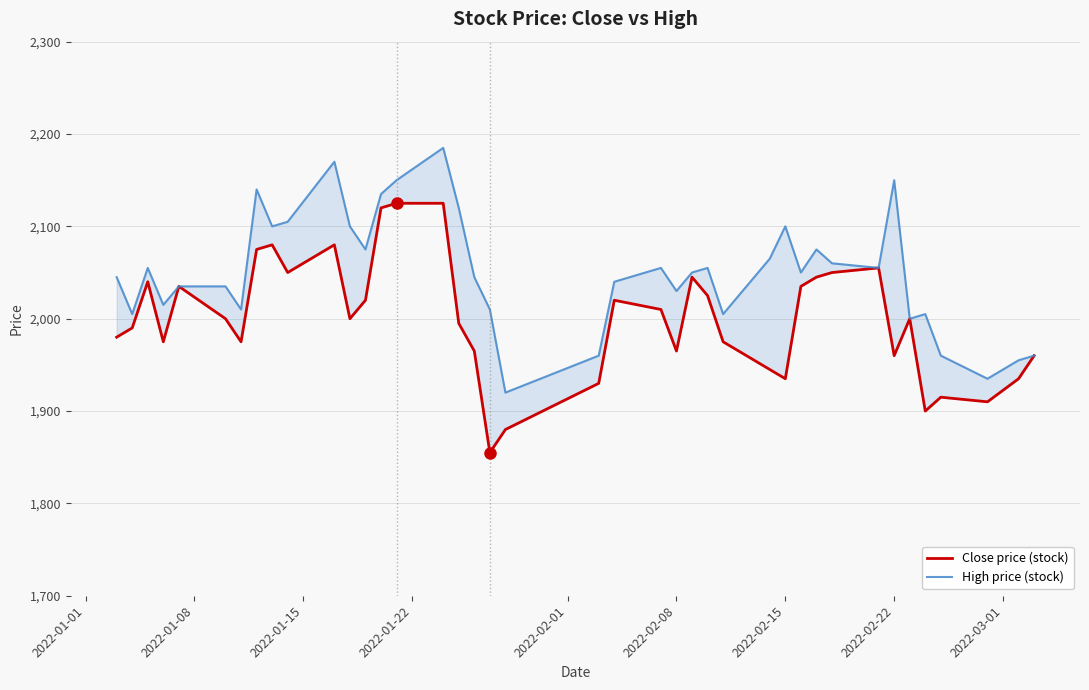

What is the value of the Close price (stock) point at the 12th from the left?

2000